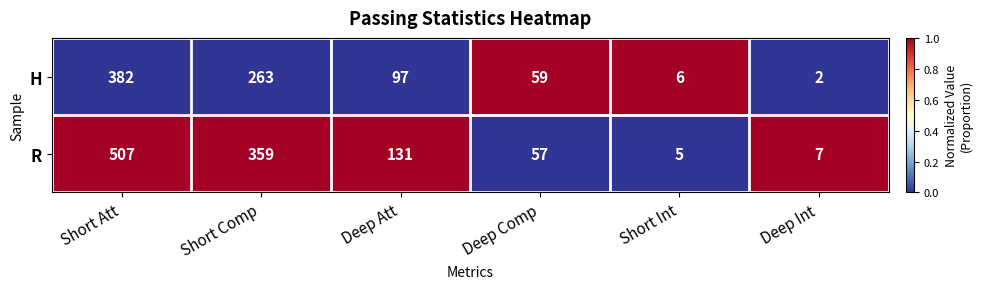

Reading left to right, what are all the values shown in this chart?

H: Short Att=382	Short Comp=263	Deep Att=97	Deep Comp=59	Short Int=6	Deep Int=2
R: Short Att=507	Short Comp=359	Deep Att=131	Deep Comp=57	Short Int=5	Deep Int=7